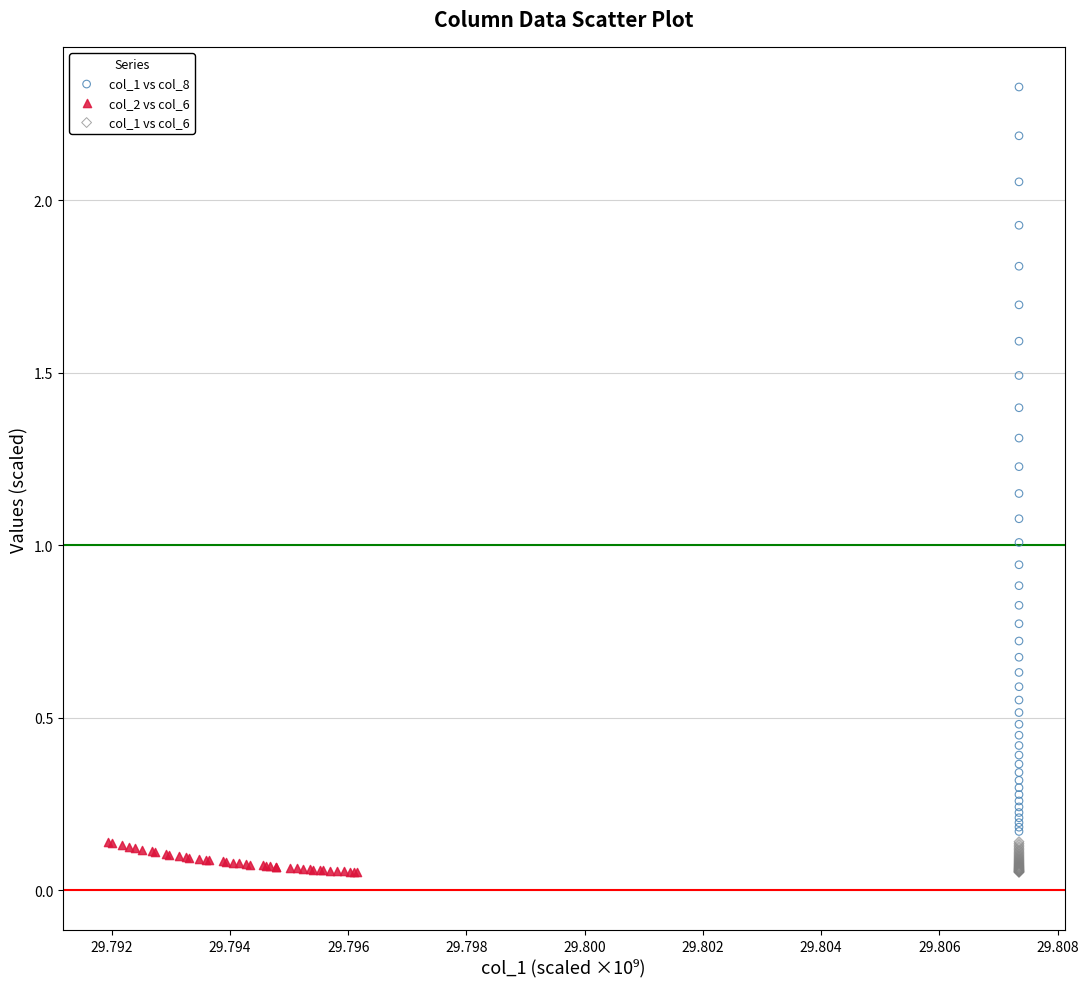

Which series has the widest spread of Y values?

col_1 vs col_8